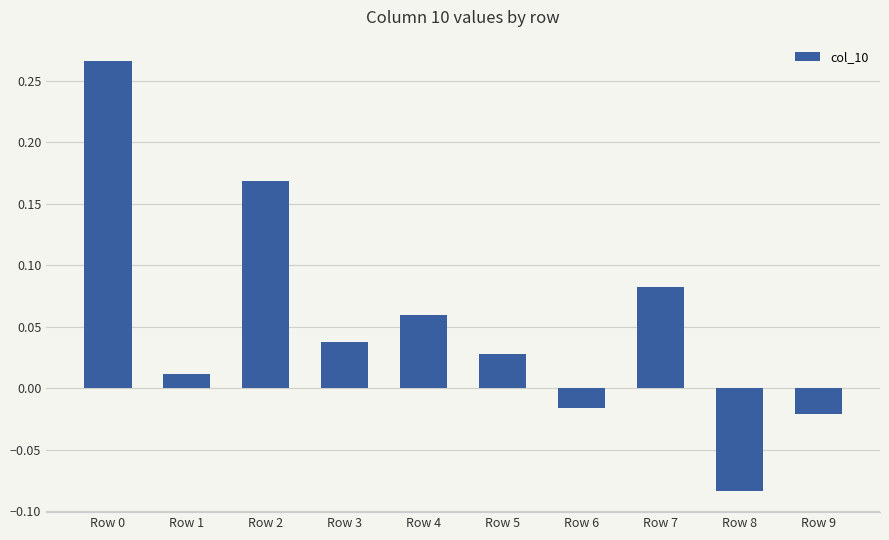

Which label corresponds to the smallest value in the chart?

Row 8